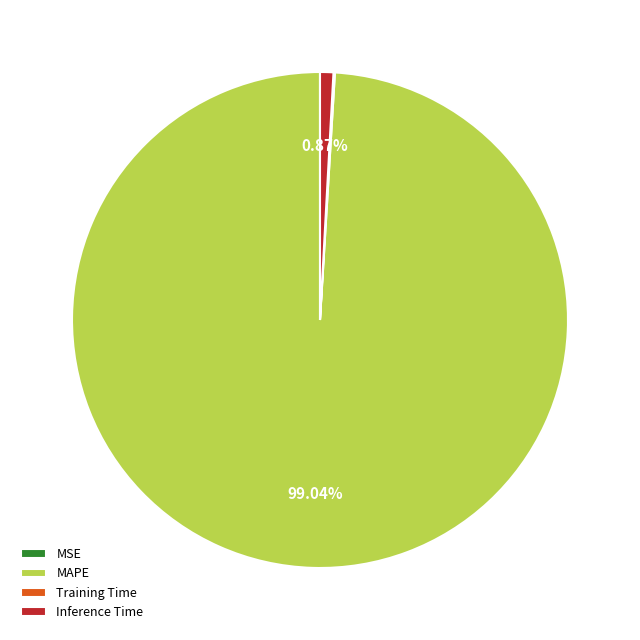

Combined, do MAPE and Inference Time account for over 50%?

Yes